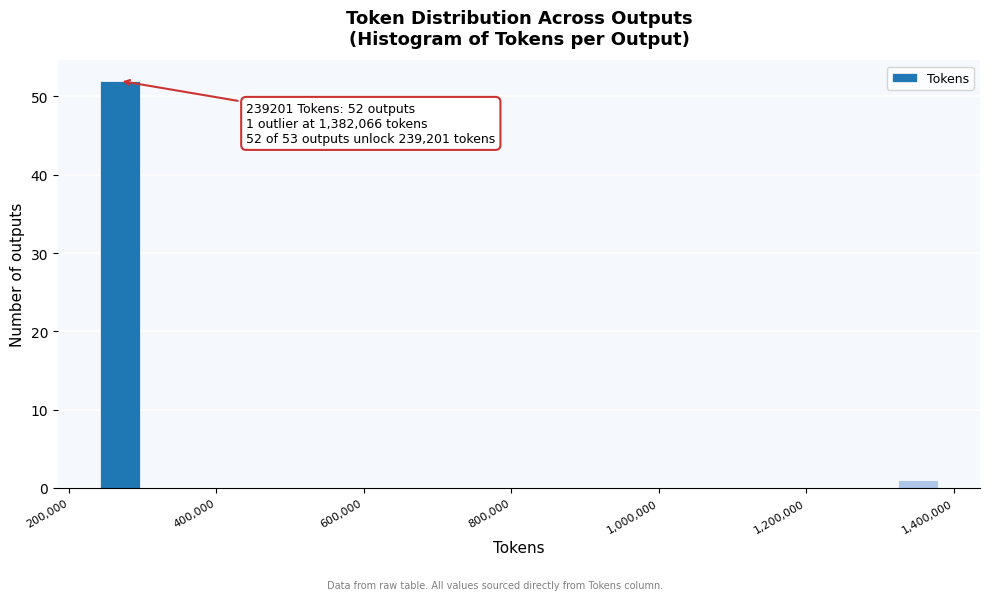

Around what value on the x-axis is the tallest bar? Give the approximate position of its centre, as read against the axis.

260000